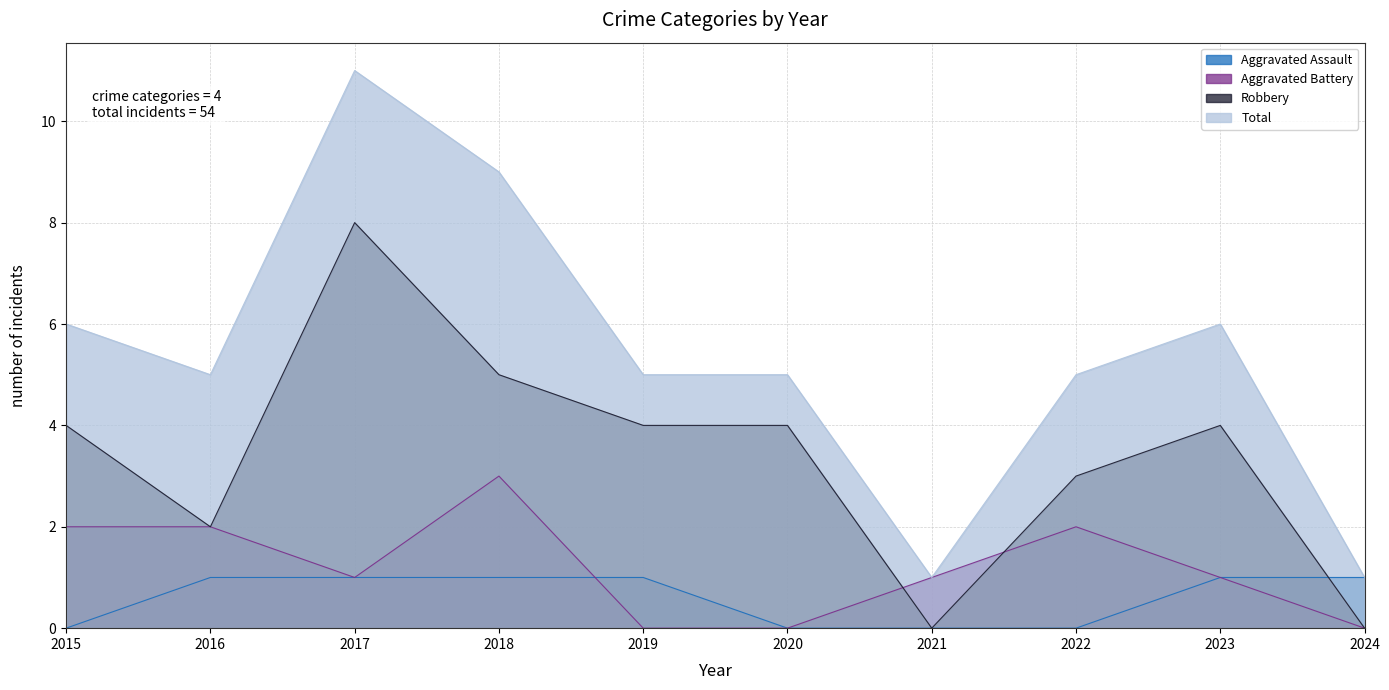

What is the total value across all series at 2016?

10